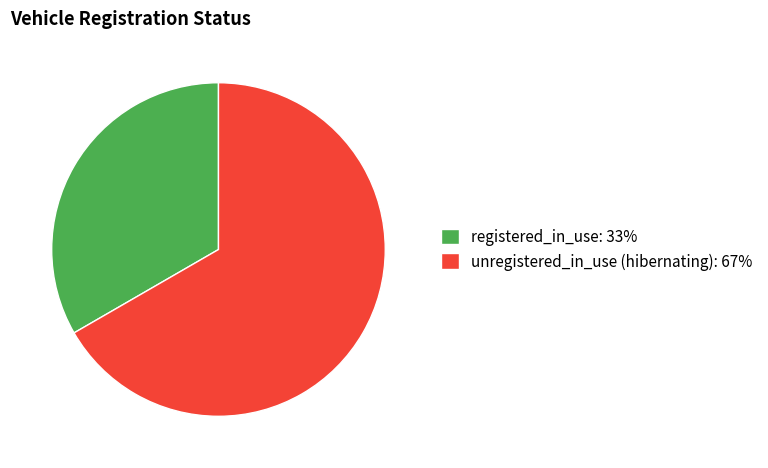

Approximately how many times larger is the value at unregistered_in_use (hibernating): 67% compared to registered_in_use: 33%?

2.0